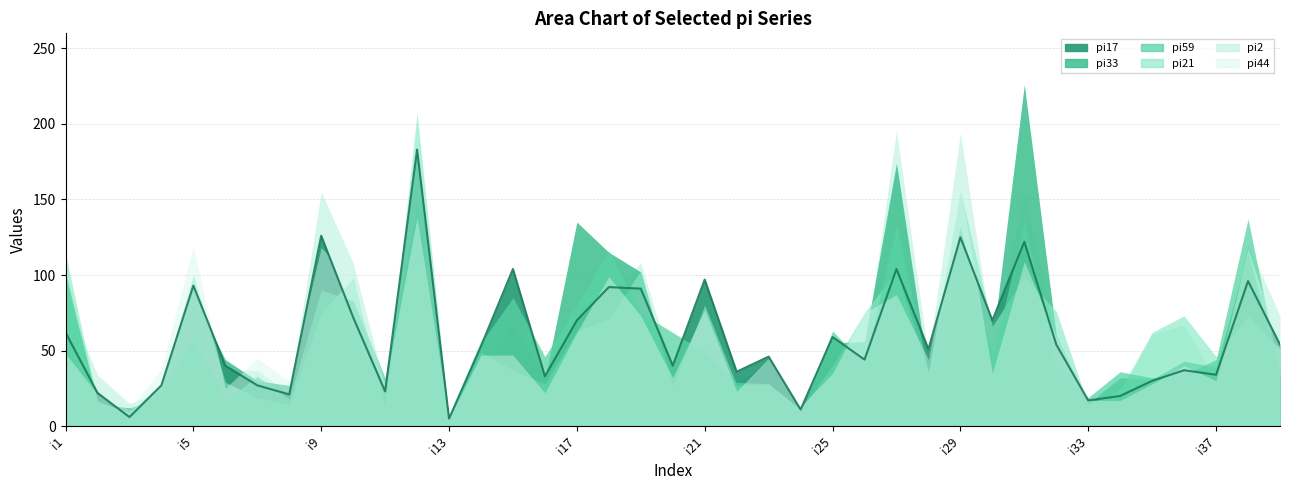

Count the number of categories in the chart.

39